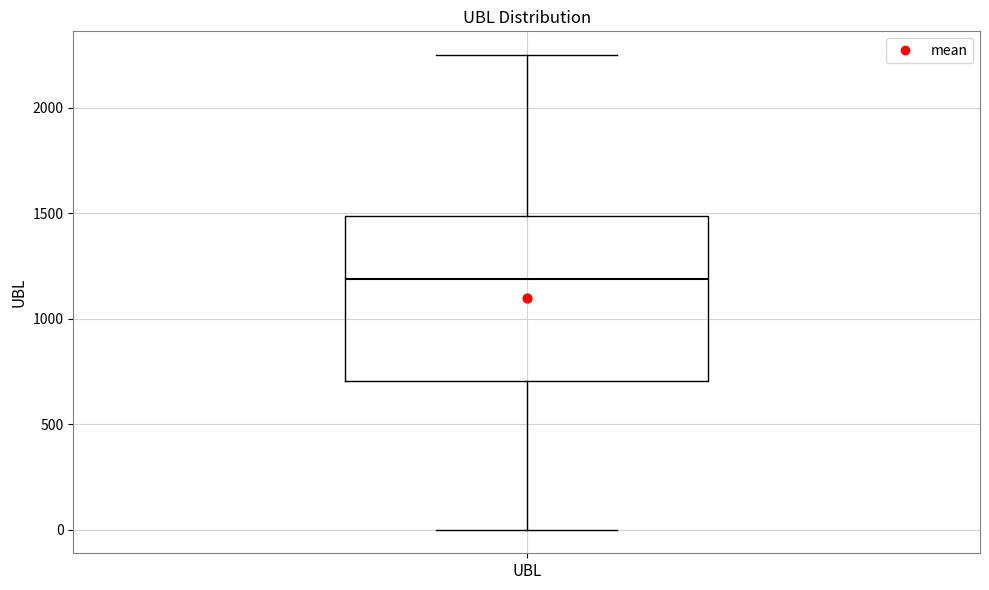

Where is the upper edge of the box for UBL on the y-axis? The values are not printed on the chart, so give them approximately, as read against the axis.

1500